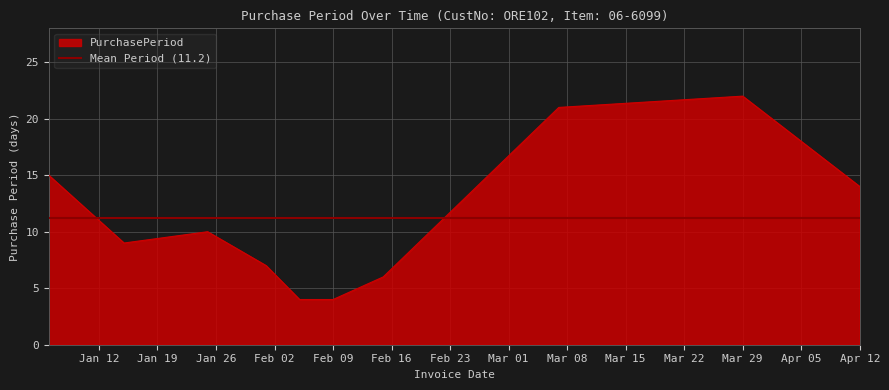

Where is PurchasePeriod nearest to the value 13?

Apr 12